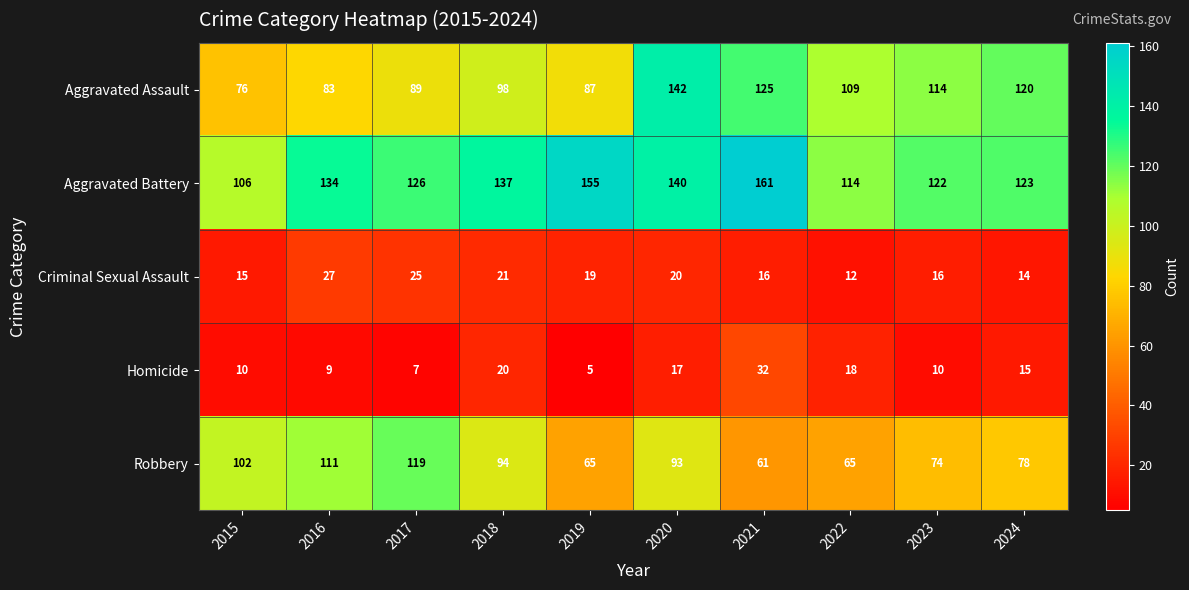

Is it true that Aggravated Battery equals 231 at 2021?

False